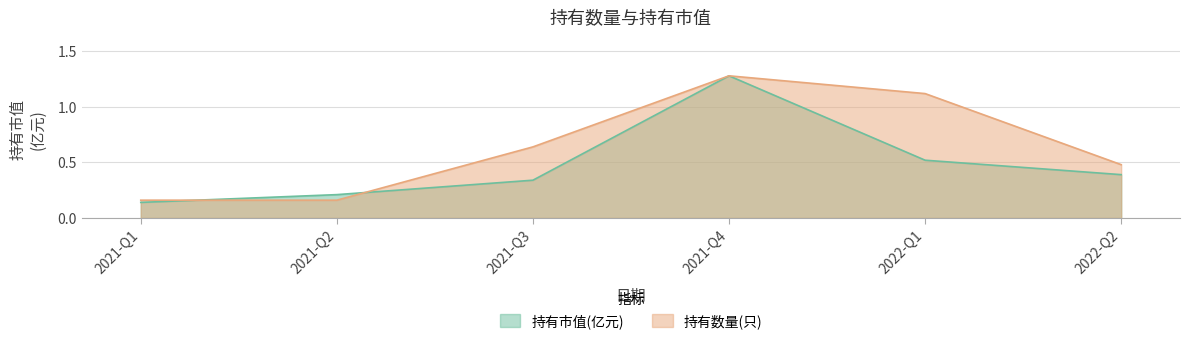

What is the maximum value for 持有数量(只)?

1.3